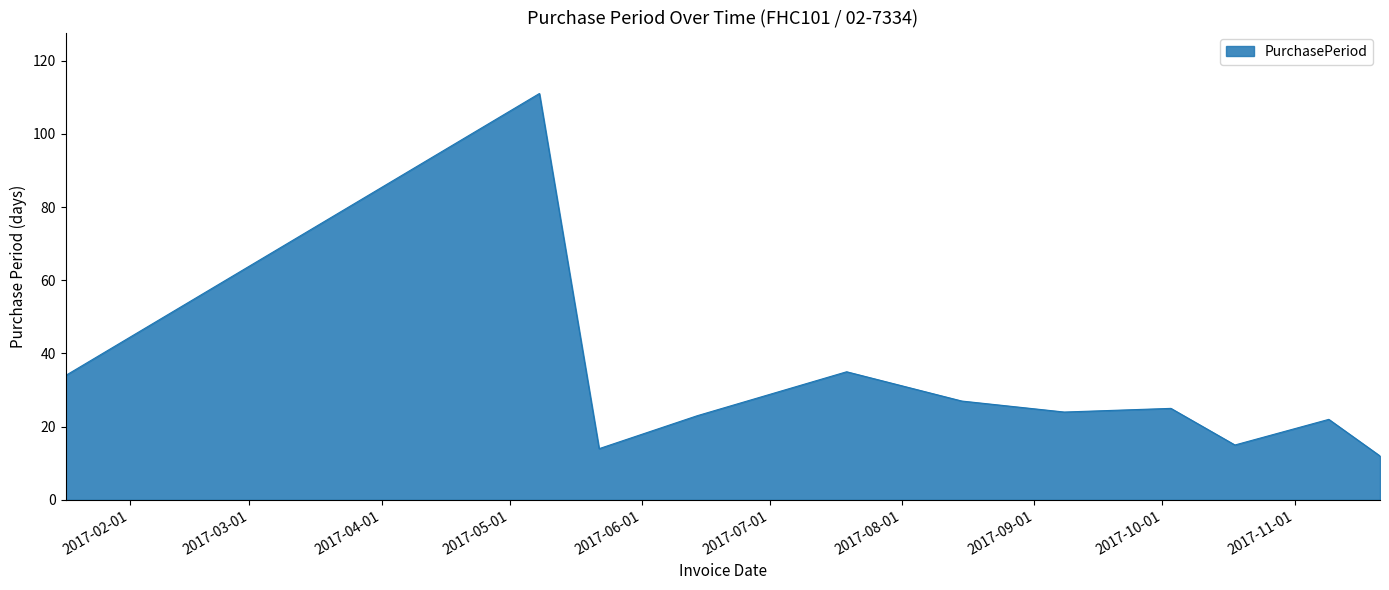

What is the maximum value shown in the chart?

111